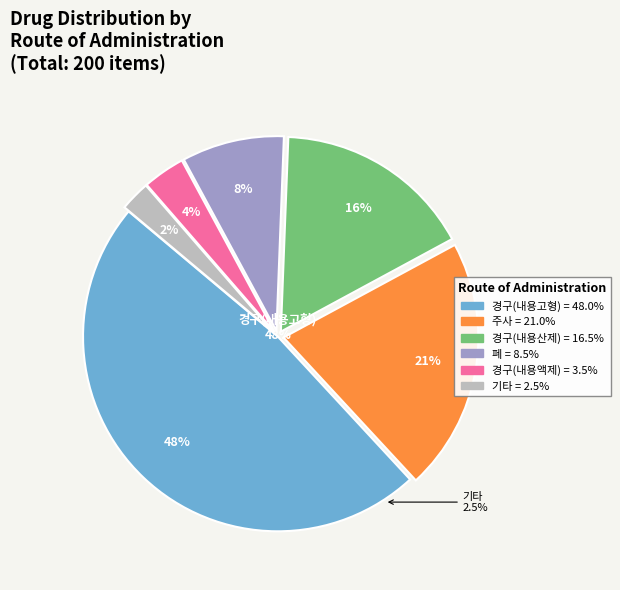

To the nearest percent, what percentage of the pie is 주사?

21%